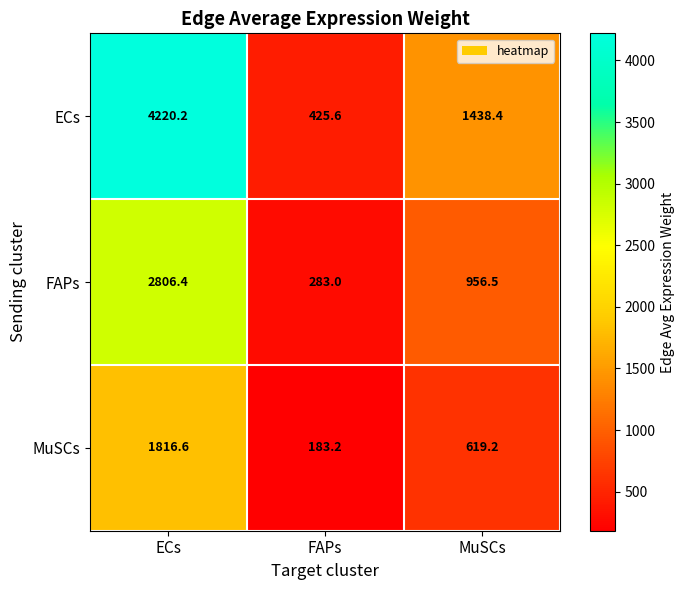

True or false: MuSCs has a value of 2682.2 at ECs.

False